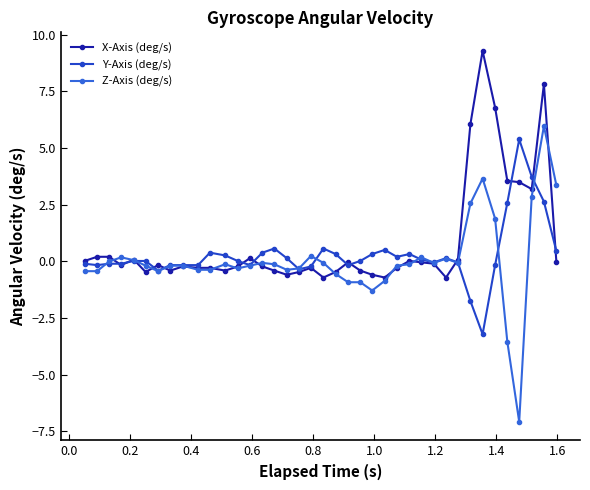

True or false: Y-Axis (deg/s) has more than 2 points higher than both neighbors.

True